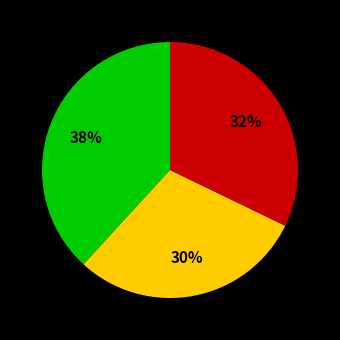

Does any single category account for the majority?

No